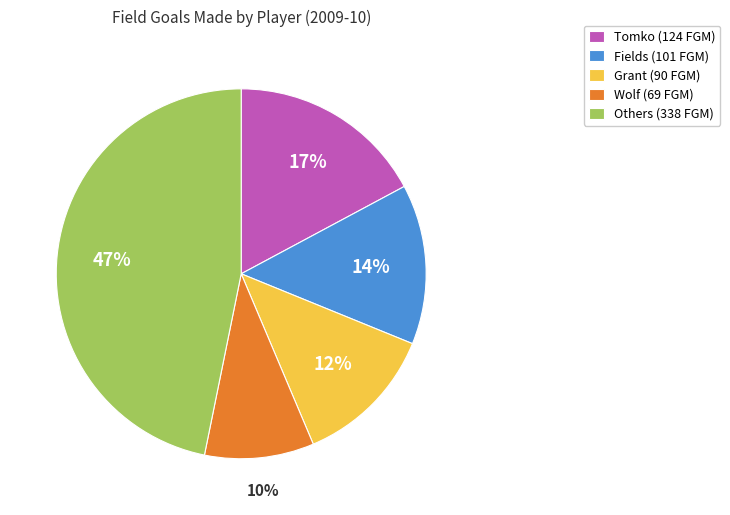

Which has a higher value, Grant (90 FGM) or Others (338 FGM)?

Others (338 FGM)